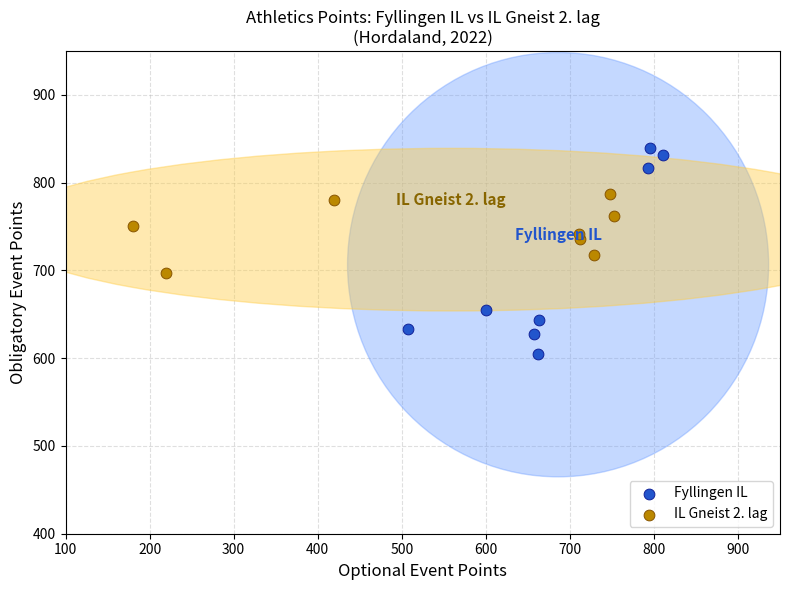

Which series reaches the minimum Y coordinate?

Fyllingen IL